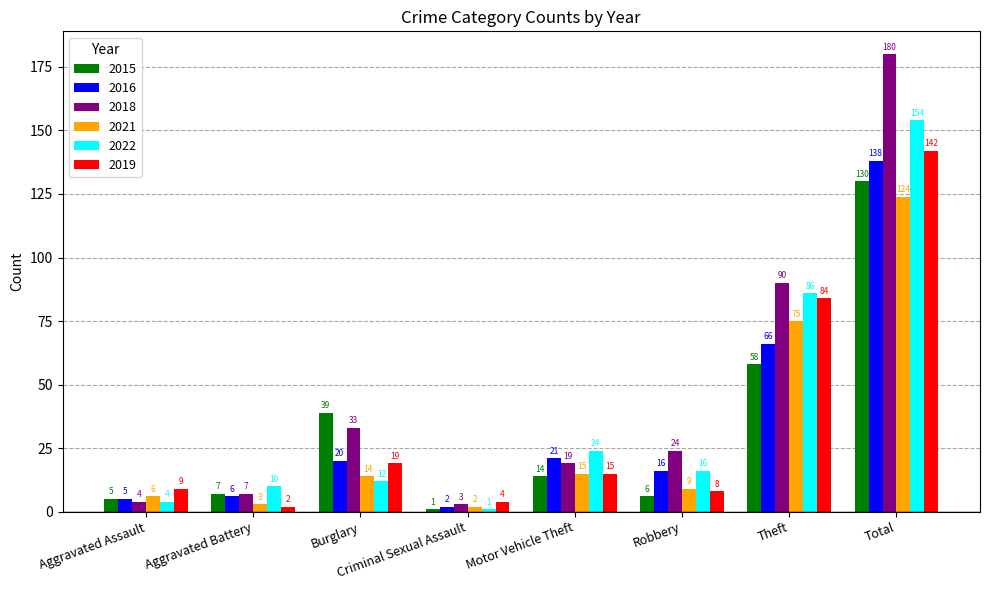

Does the chart contain stacked bars?

No